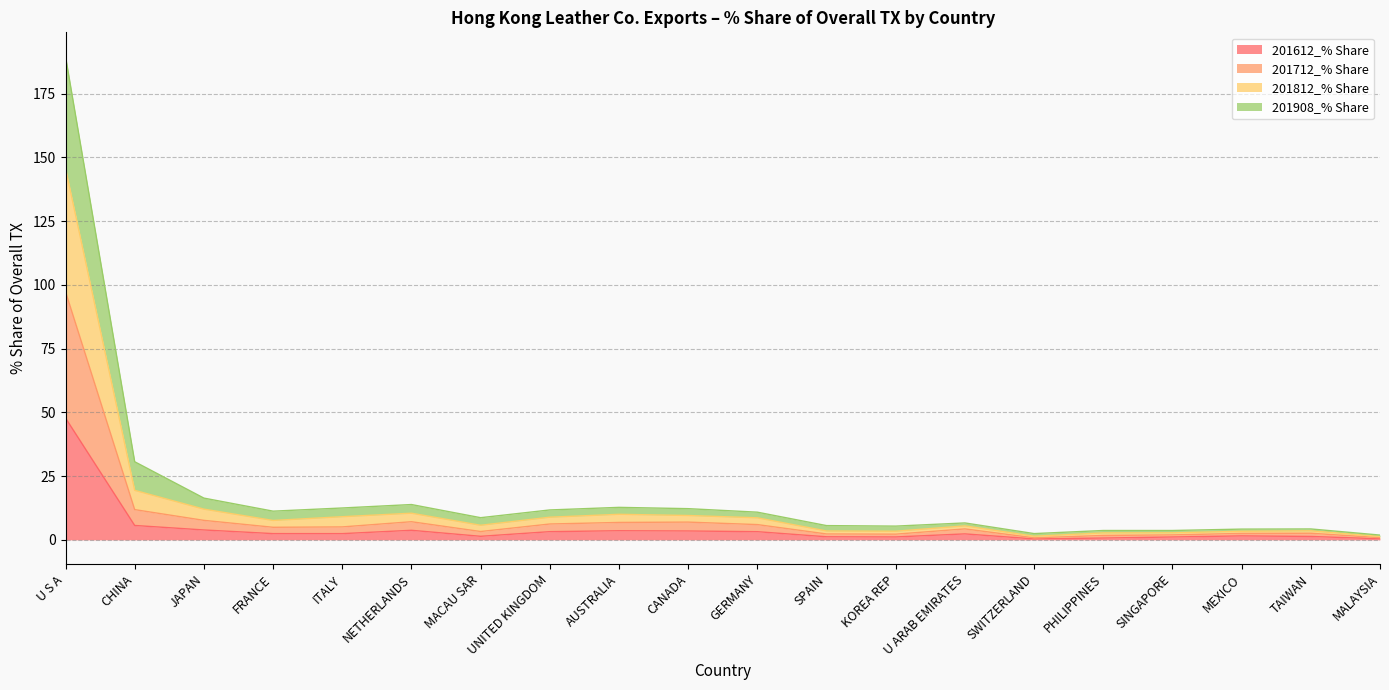

What is the maximum value for 201612_% Share?

47.8